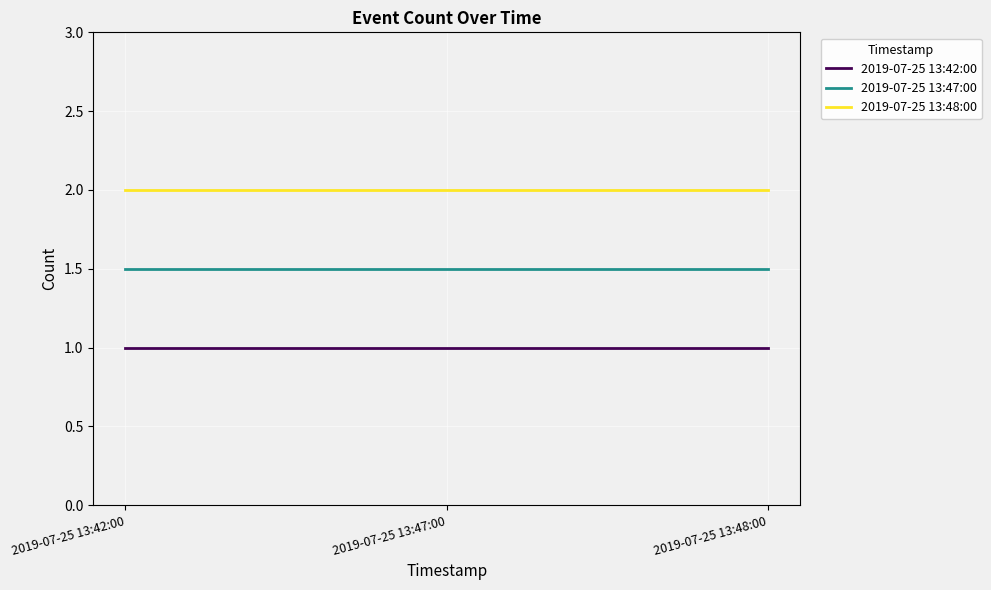

Which series has the largest total across all categories?

2019-07-25 13:48:00